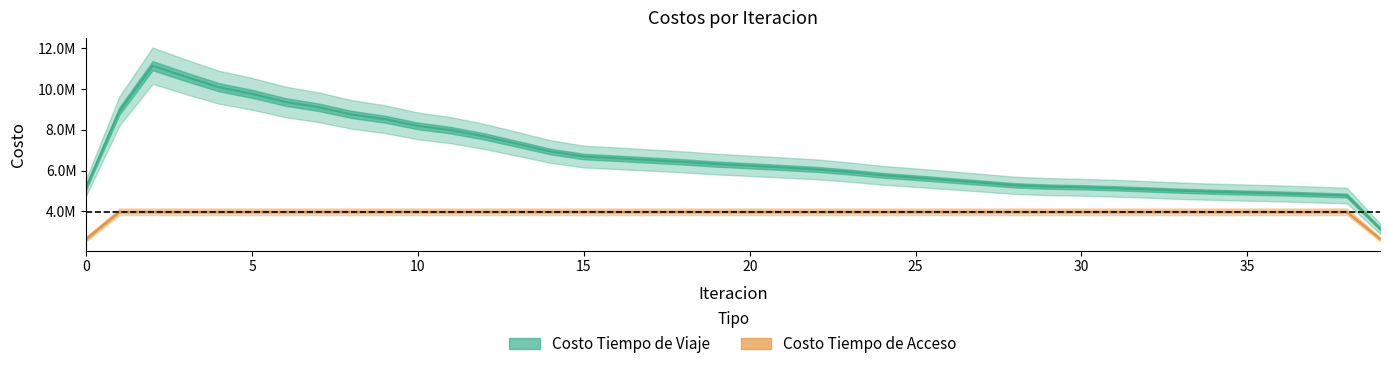

True or false: Costo Tiempo de Acceso has a value of 5560523.7 at 34.

False